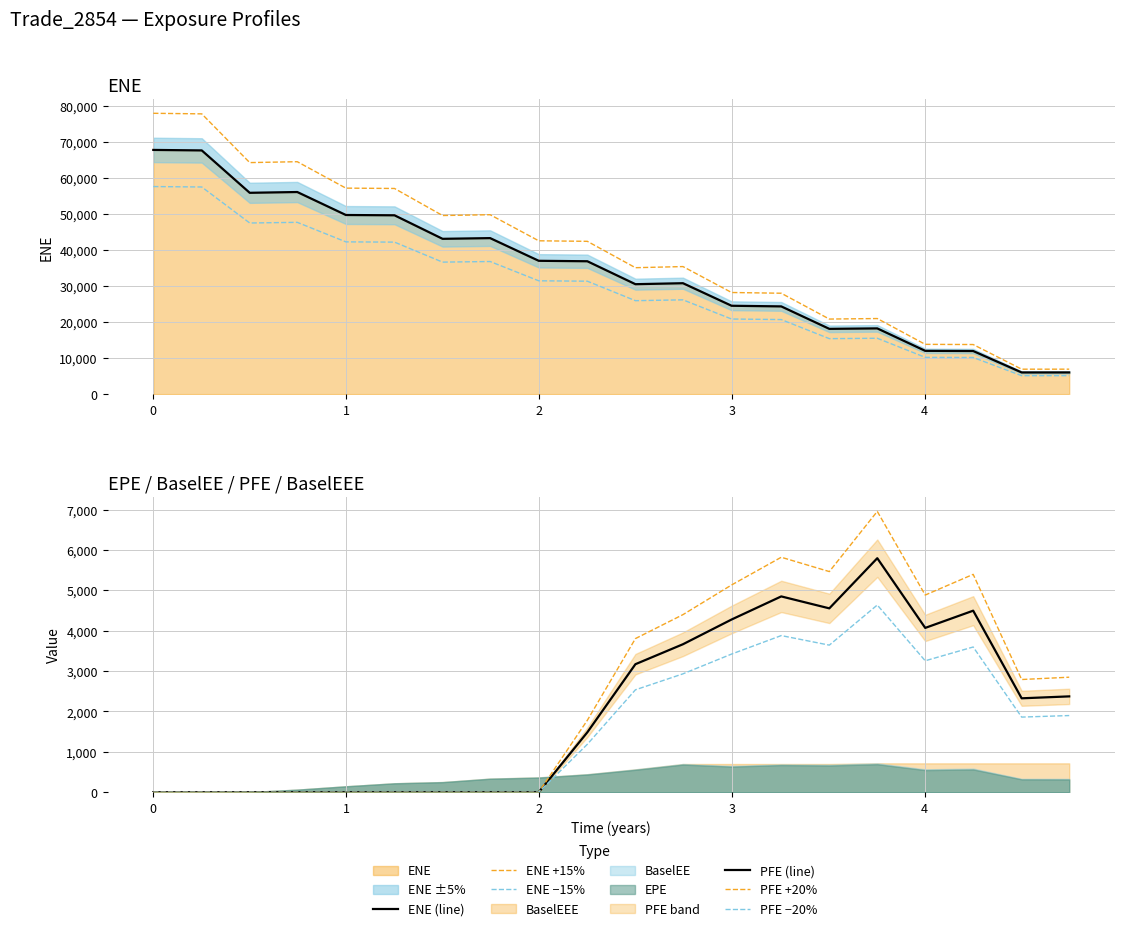

Reading left to right, transcribe all the data shown in this chart.

ENE (line): 67886.6	67748.8	55968.1	56185.2	49796.6	49715.6	43174.9	43372.1	37066.4	36940.3	30564.4	30836.0	24569.1	24391.6	18148.6	18276.0	12036.8	11991.9	6031.7	6036.6
ENE +15%: 78069.6	77911.1	64363.3	64613.0	57266.1	57172.9	49651.1	49877.9	42626.4	42481.3	35149.1	35461.4	28254.5	28050.3	20870.9	21017.4	13842.3	13790.7	6936.5	6942.0
ENE −15%: 57703.6	57586.5	47572.9	47757.4	42327.1	42258.3	36698.7	36866.3	31506.4	31399.3	25979.7	26210.6	20883.7	20732.9	15426.3	15534.6	10231.3	10193.1	5127.0	5131.1
PFE (line): 0.0	0.0	0.0	0.0	0.0	0.0	0.0	0.0	0.0	1484.6	3170.8	3665.0	4277.1	4849.1	4553.4	5795.1	4069.3	4495.8	2326.2	2373.8
PFE +20%: 0.0	0.0	0.0	0.0	0.0	0.0	0.0	0.0	0.0	1781.5	3804.9	4398.0	5132.5	5818.9	5464.0	6954.1	4883.2	5394.9	2791.4	2848.6
PFE −20%: 0.0	0.0	0.0	0.0	0.0	0.0	0.0	0.0	0.0	1187.7	2536.6	2932.0	3421.7	3879.3	3642.7	4636.1	3255.4	3596.6	1860.9	1899.1